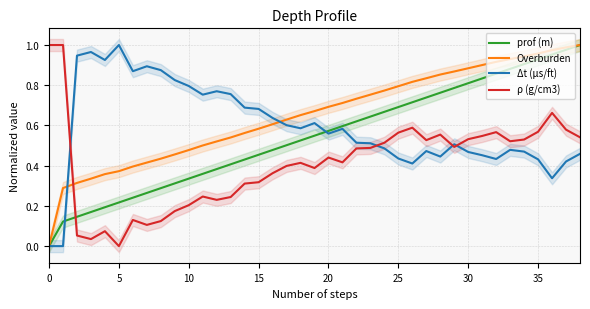

Where is ρ (g/cm3) nearest to the value 0?

5